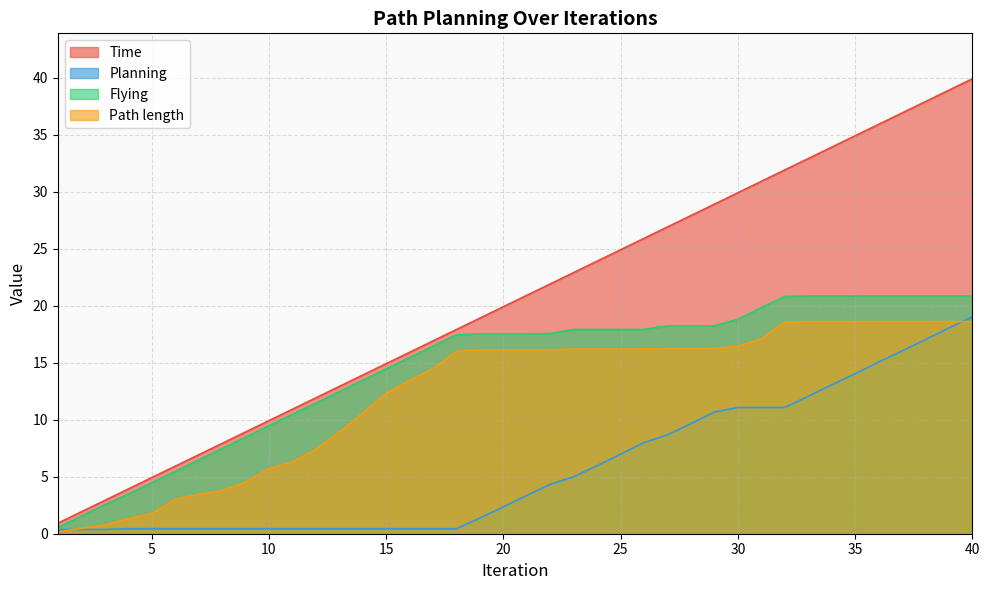

What is the maximum value for Path length?

18.6